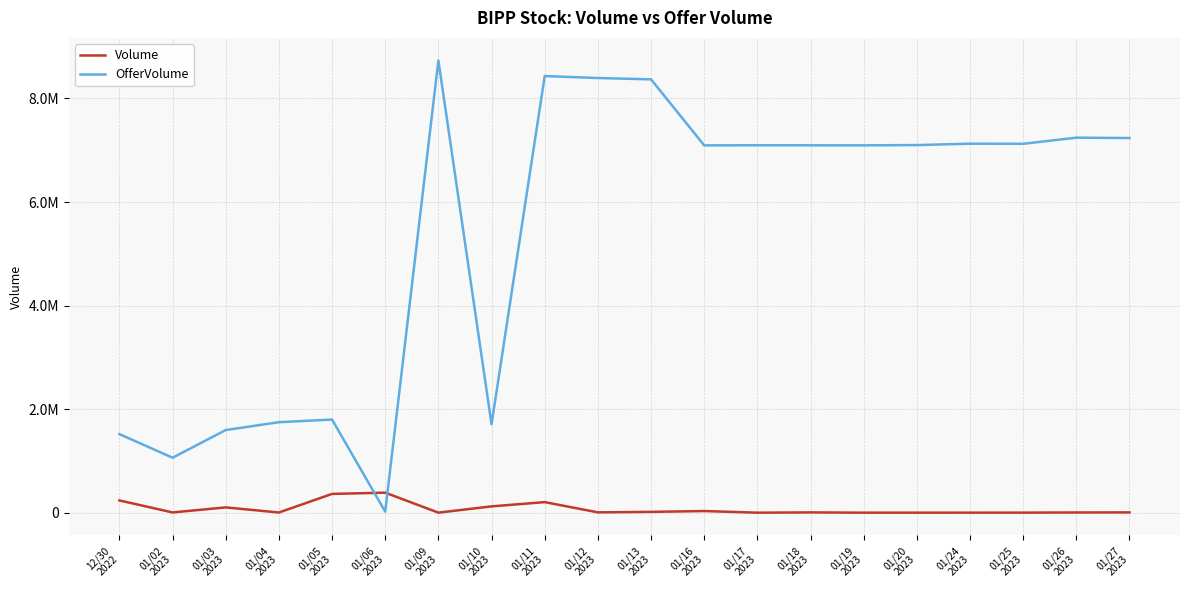

What are all the series names shown in the legend?

Volume, OfferVolume